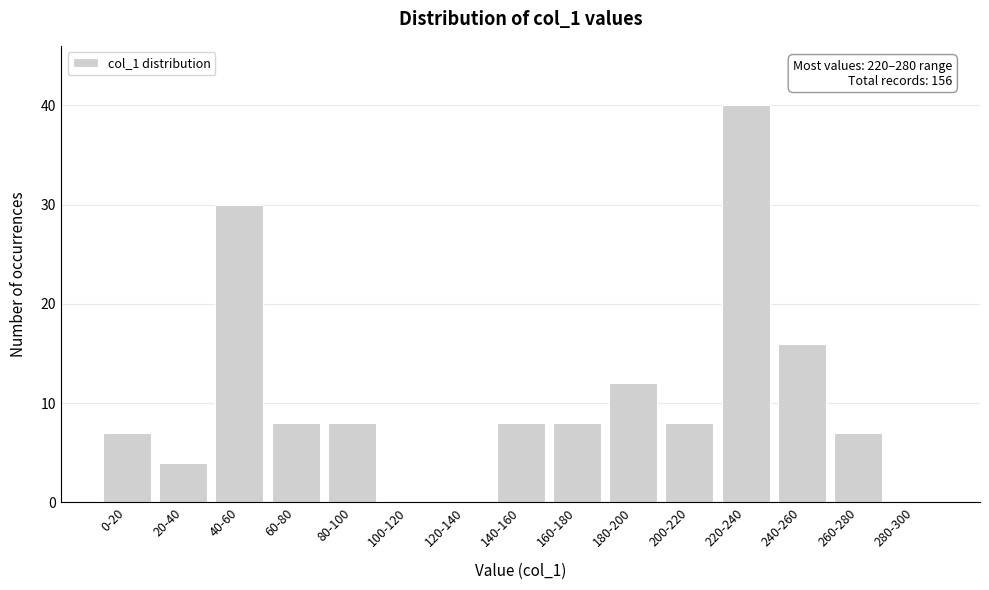

Reading right to left, transcribe all the data shown in this chart.

280-300=0	260-280=7	240-260=16	220-240=40	200-220=8	180-200=12	160-180=8	140-160=8	120-140=0	100-120=0	80-100=8	60-80=8	40-60=30	20-40=4	0-20=7